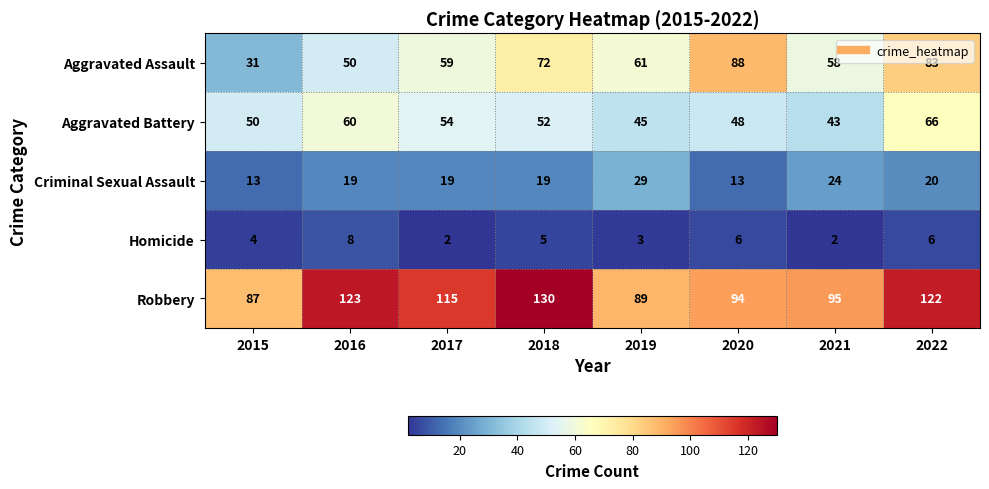

List the series in order of their peak value, highest first.

Robbery, Aggravated Assault, Aggravated Battery, Criminal Sexual Assault, Homicide